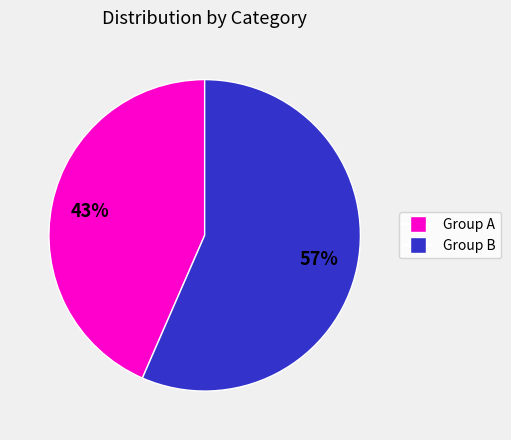

Is there a majority slice in this chart?

Yes